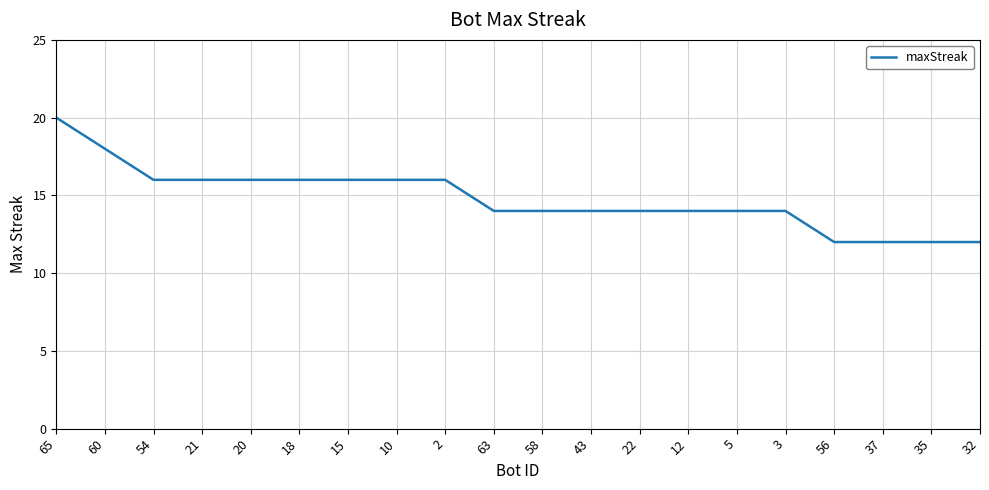

The value at 2 is 7. True or false?

False